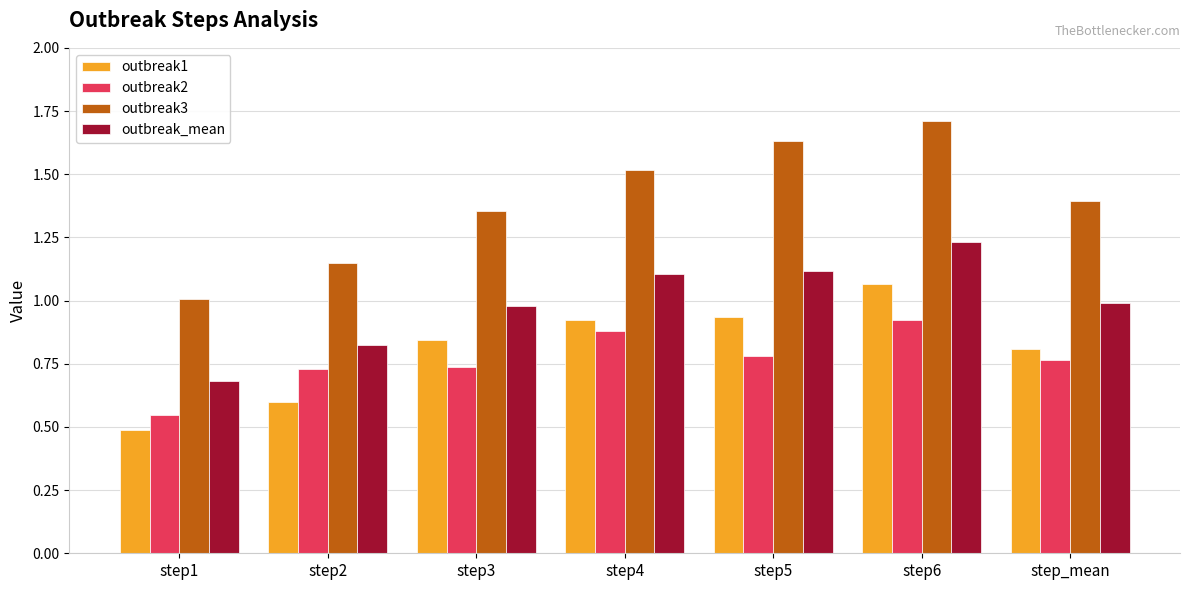

At which category does the chart reach its minimum across all series?

step1